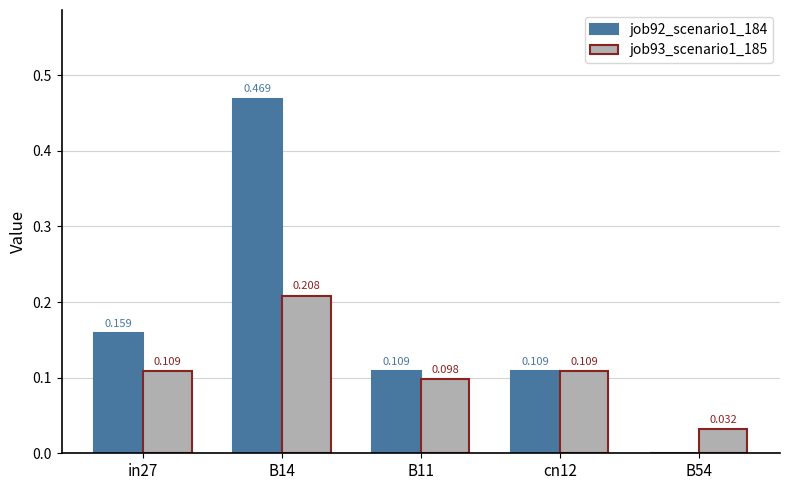

Between B11 and B54, which series saw the biggest shift?

job92_scenario1_184